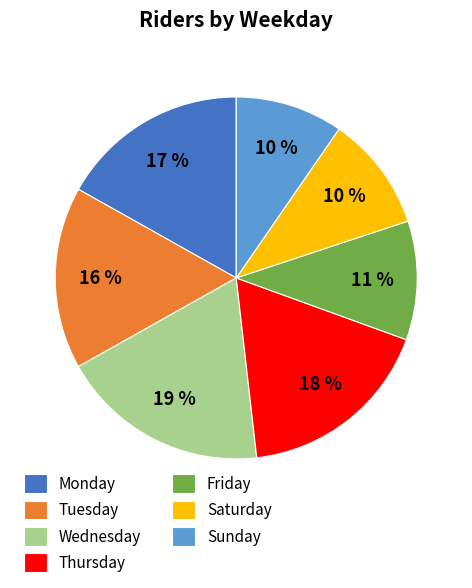

Which slice is the largest?

Wednesday